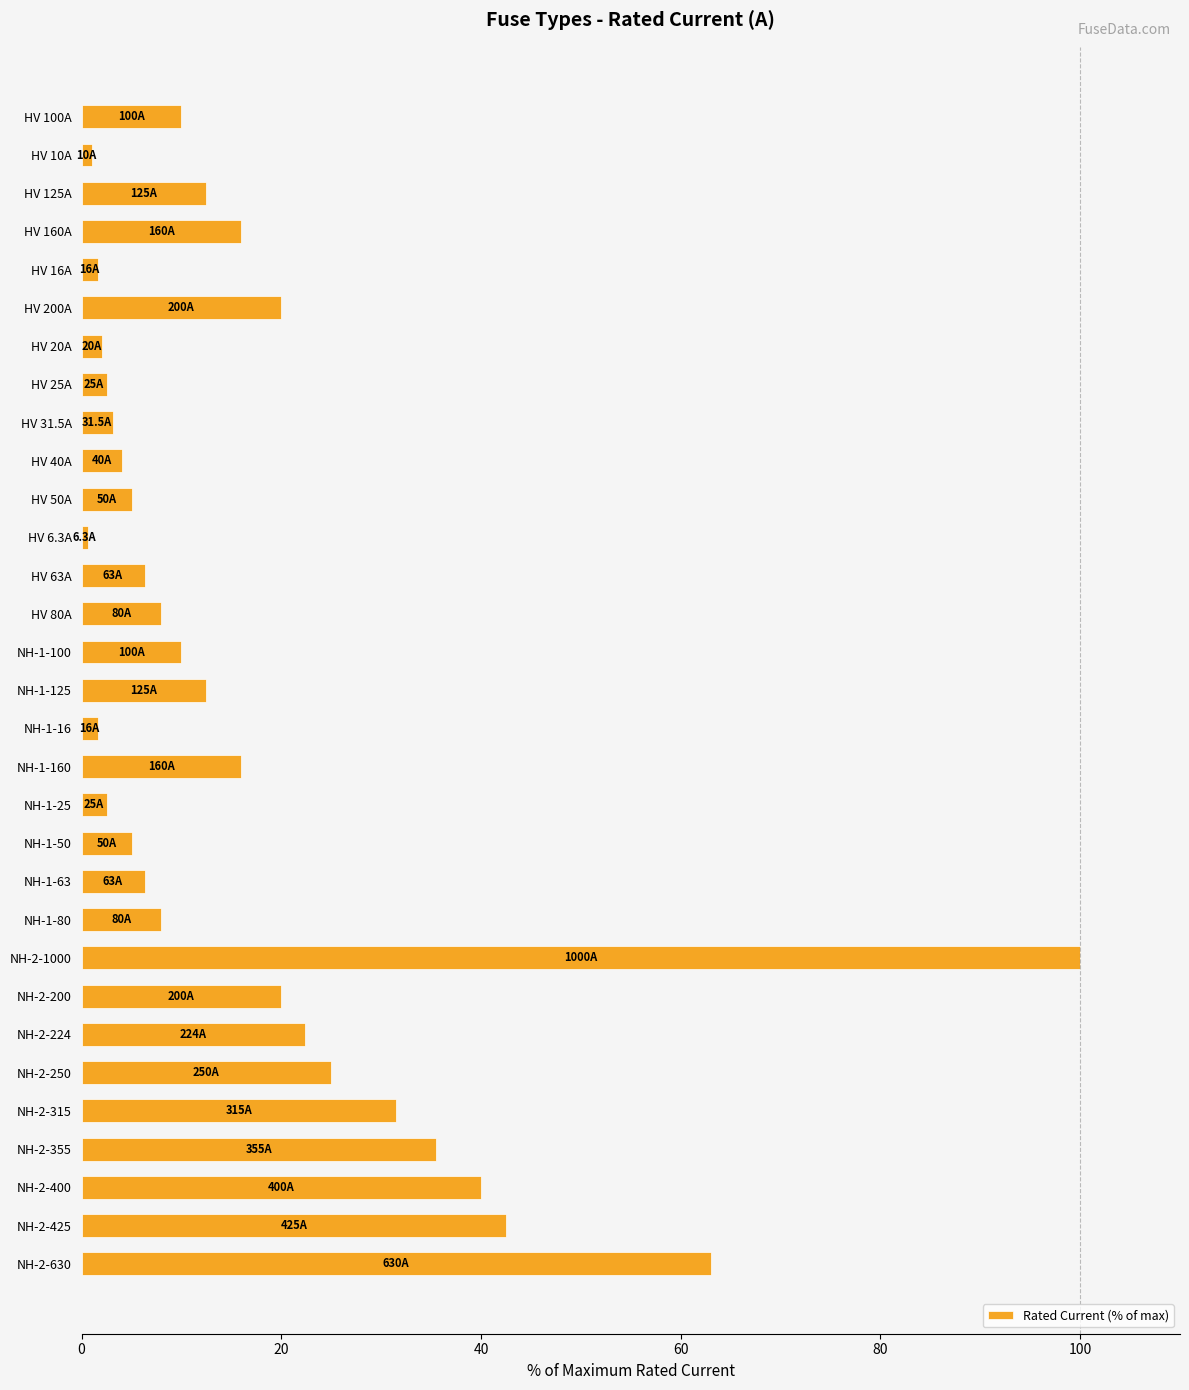

What position from the top is NH-2-630?

31